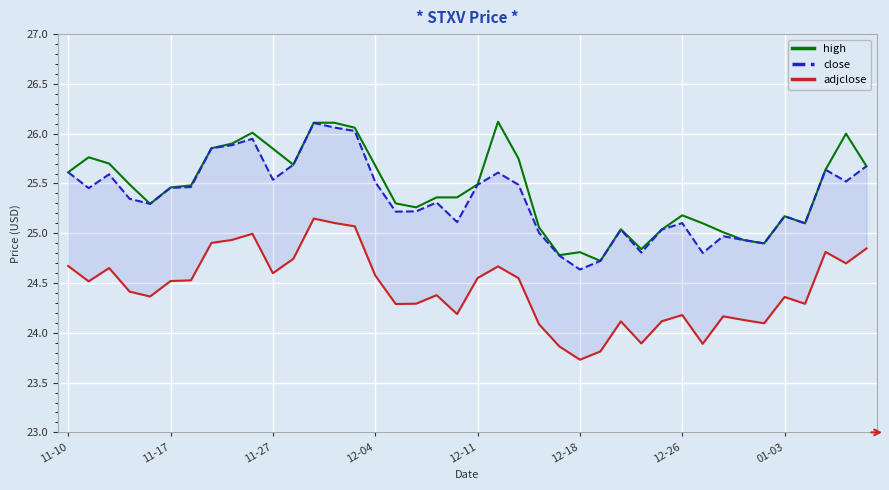

The adjclose series shows 24.2 at 19. True or false?

True